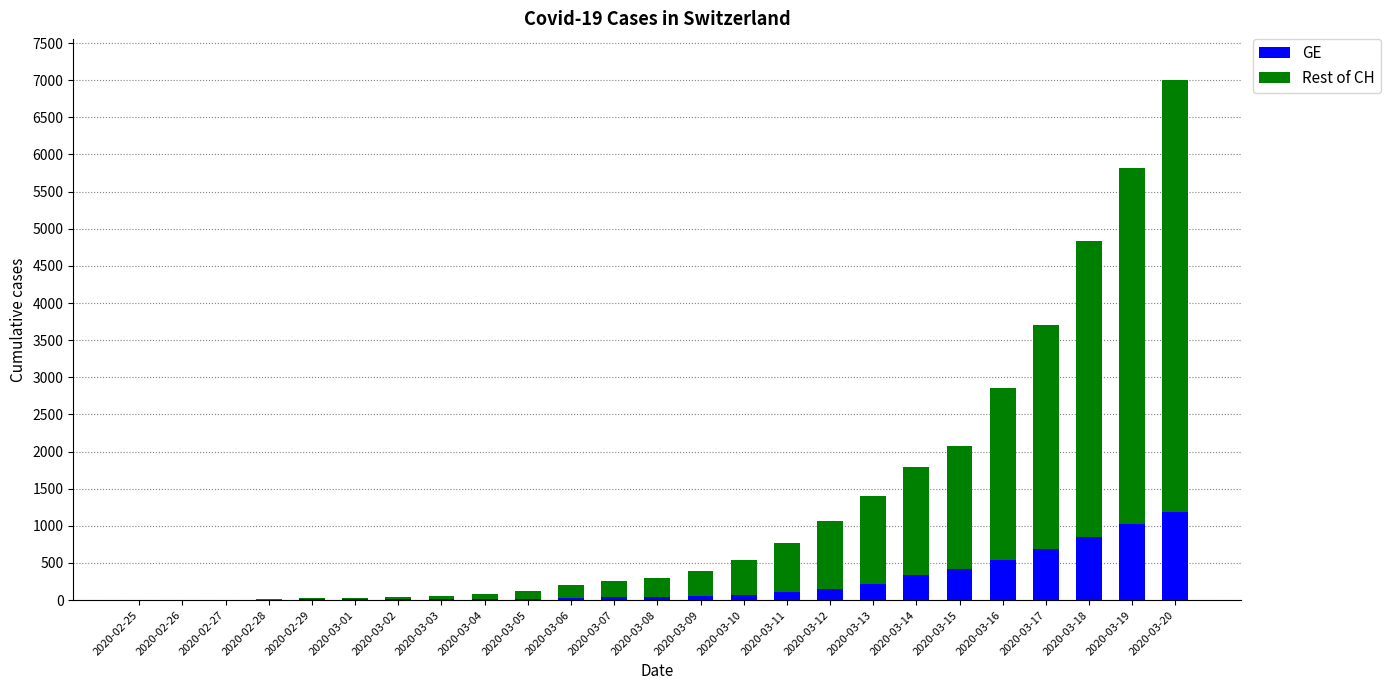

At which category is the sum across all series the highest?

2020-03-20